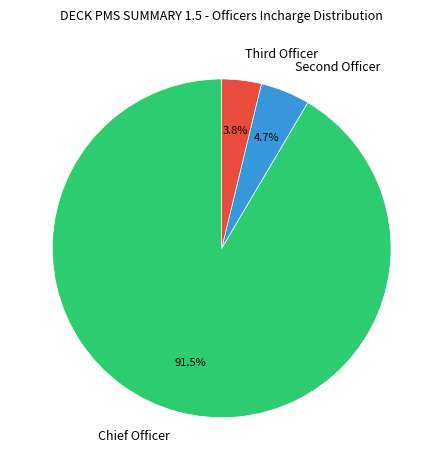

Count the number of slices in the pie.

3